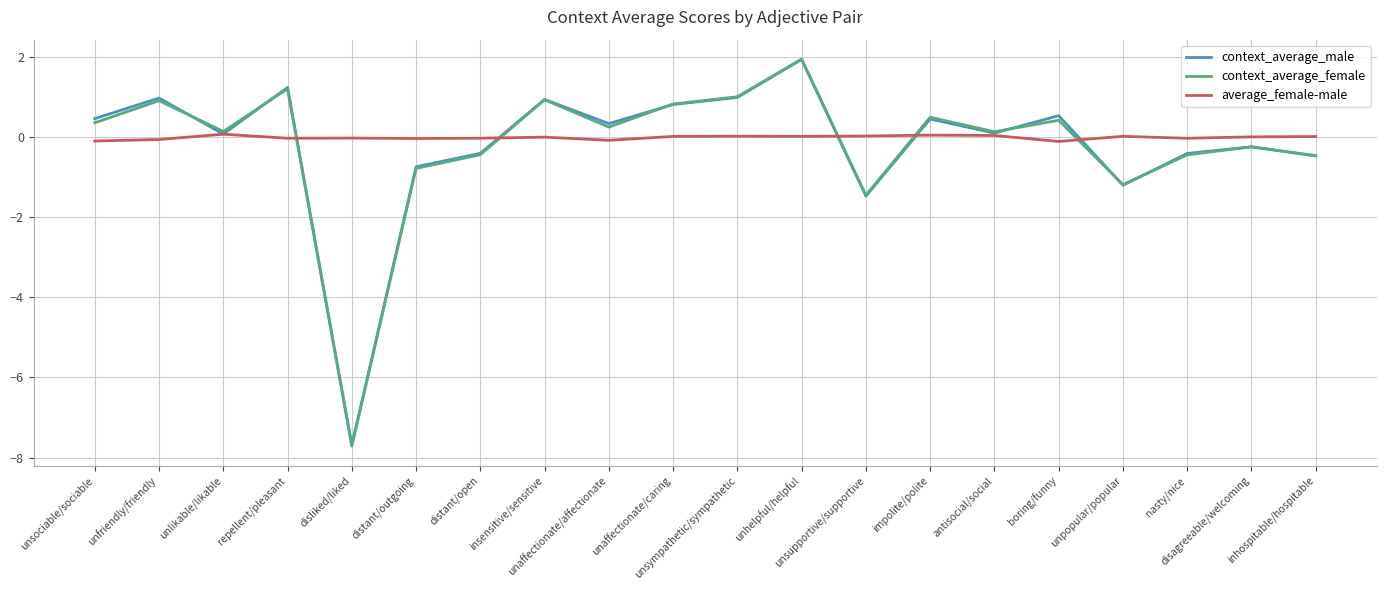

Which label corresponds to the smallest value in the chart?

disliked/liked